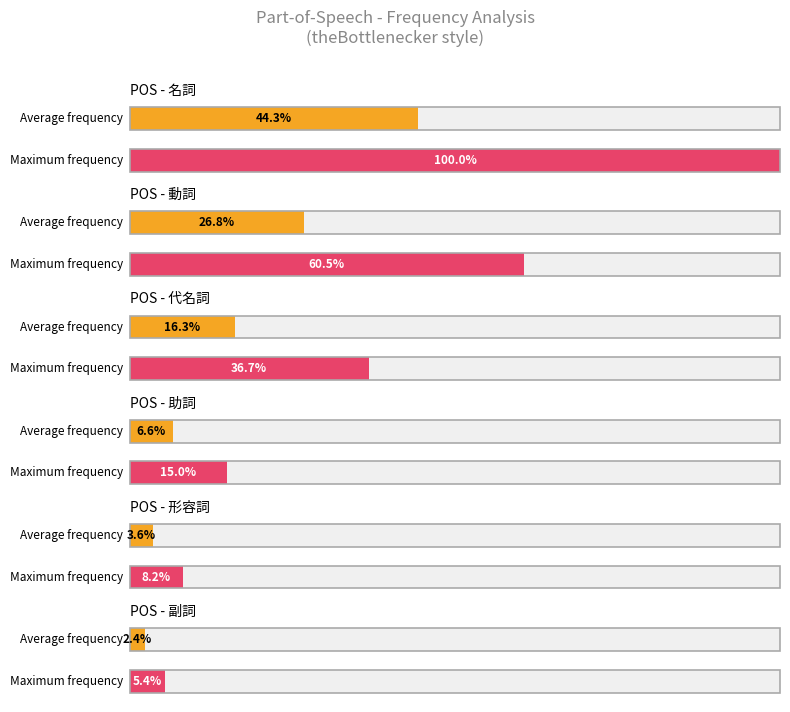

How many distinct data groups are displayed?

2